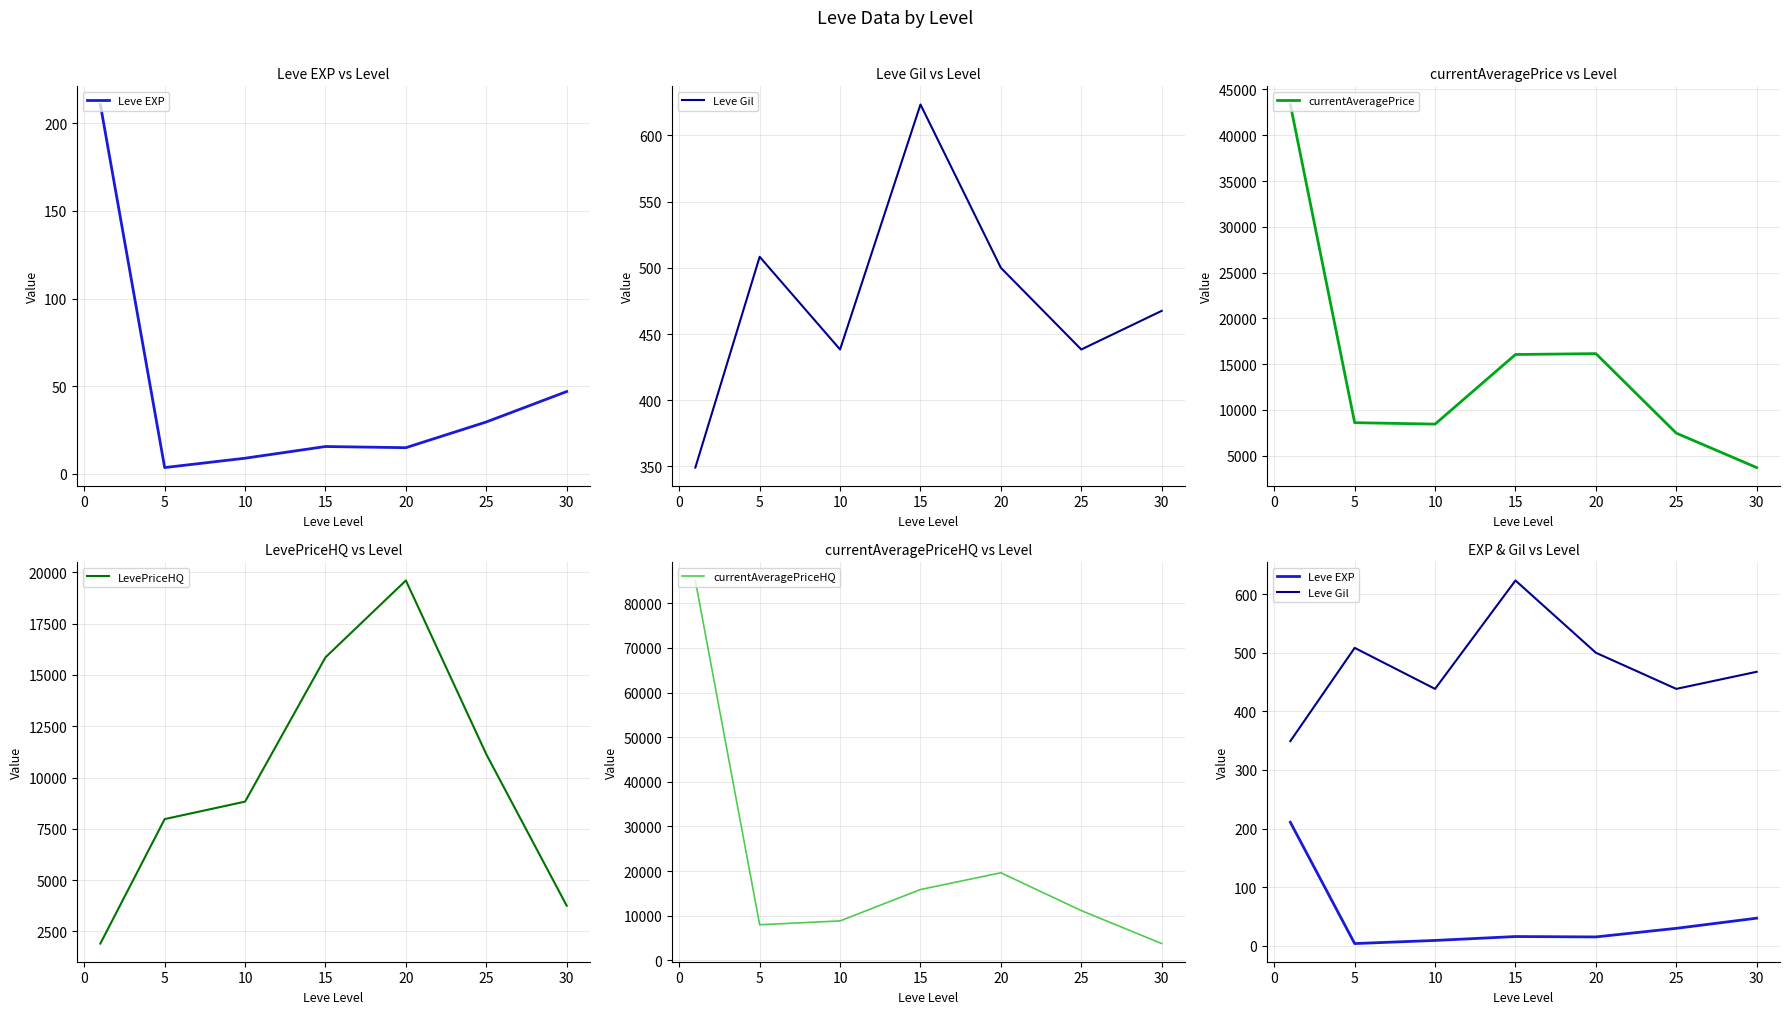

True or false: currentAveragePrice has more than 0 interior local peaks.

True